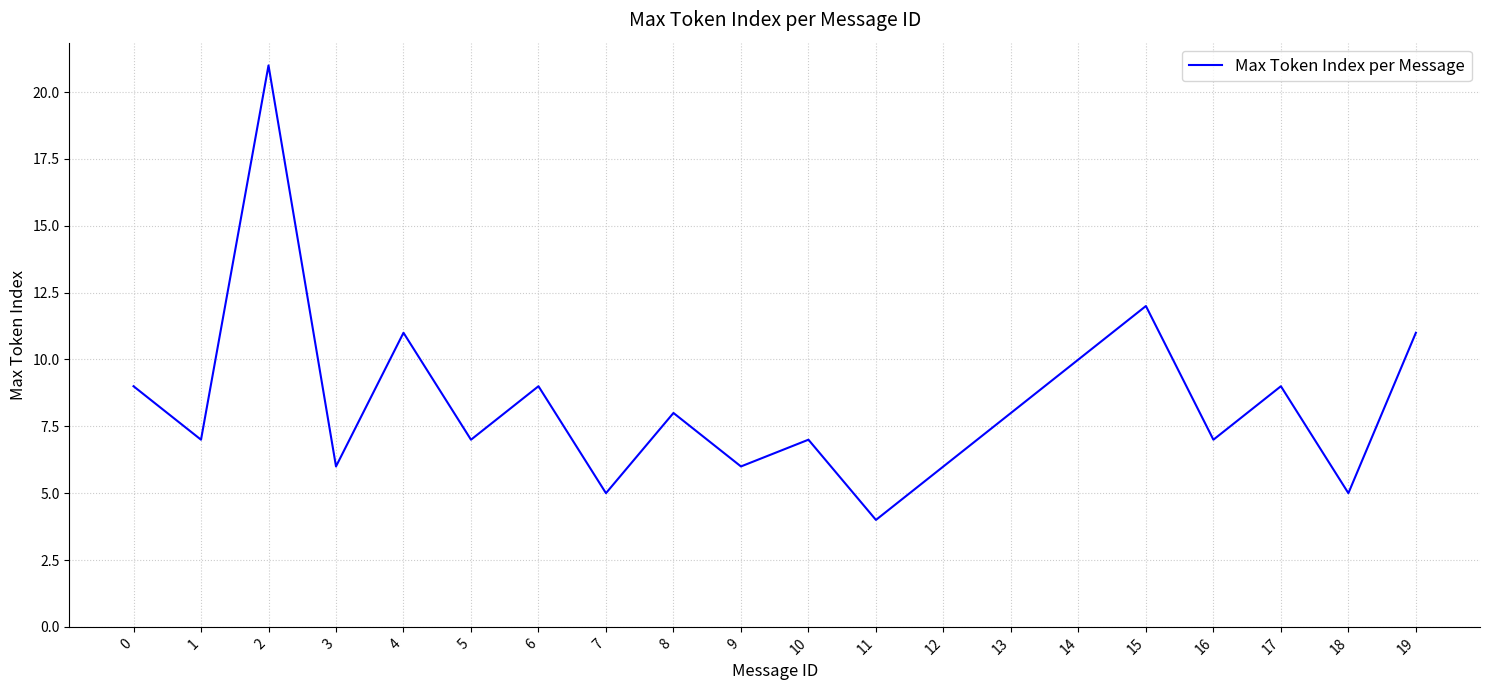

What is the difference between the second highest and minimum values?

8